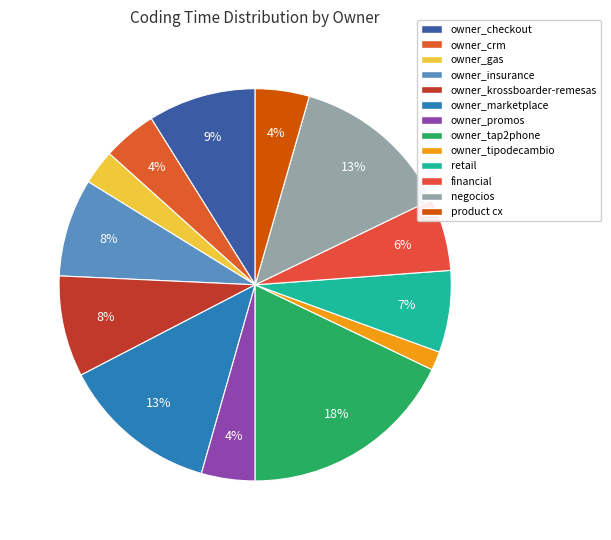

Is product cx the majority of the pie?

No